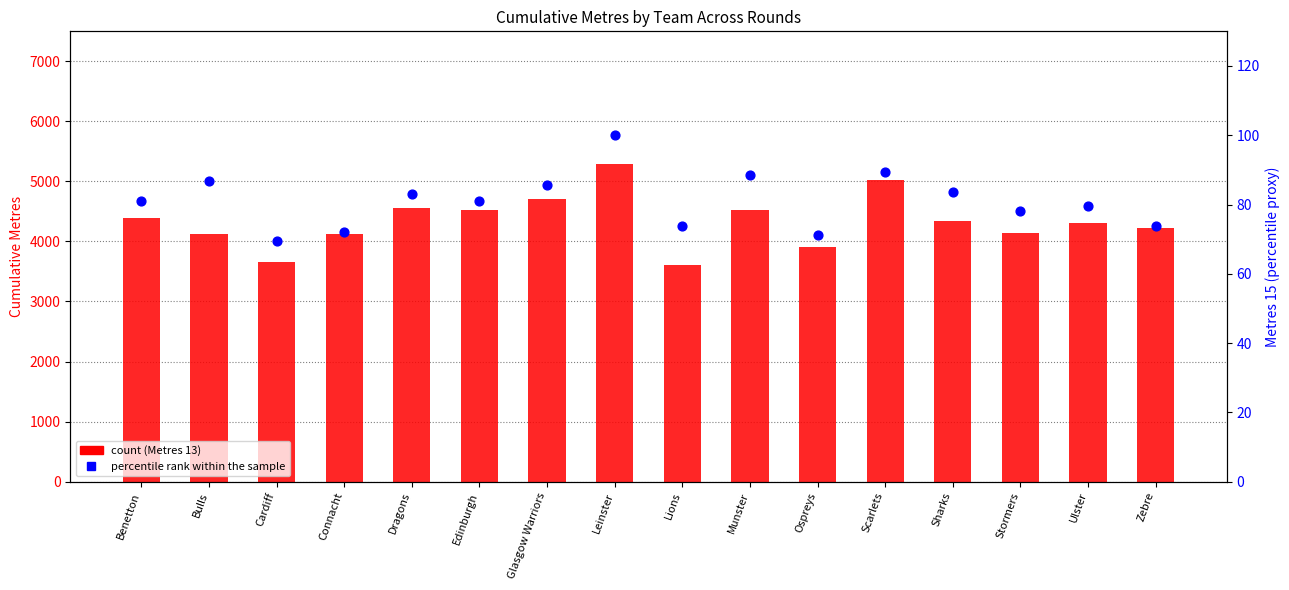

Which series has the widest spread of Y values?

Metres 13